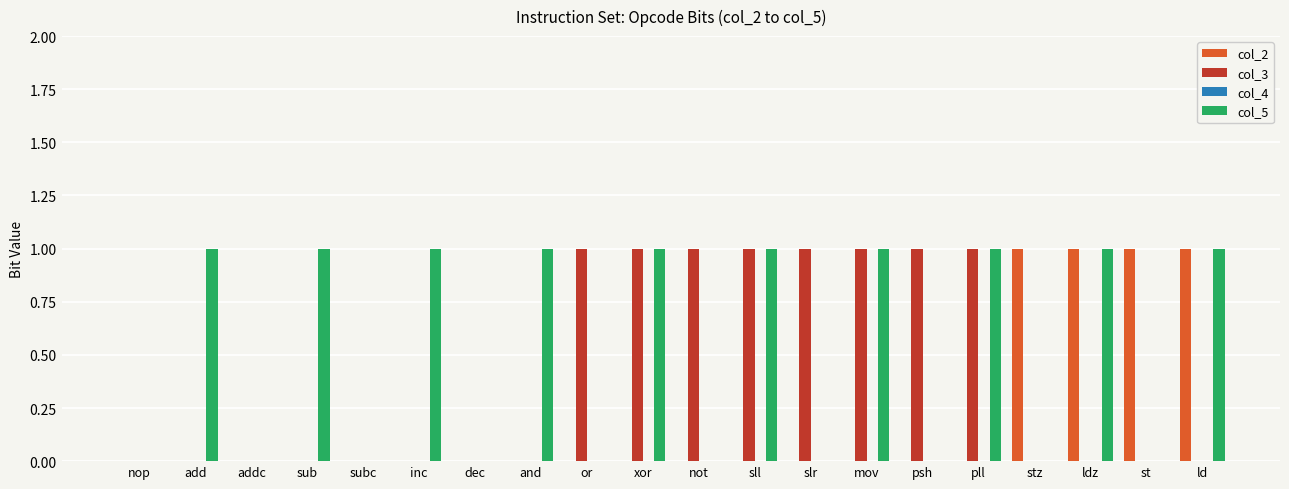

Is it true that col_2 equals 0 at not?

True